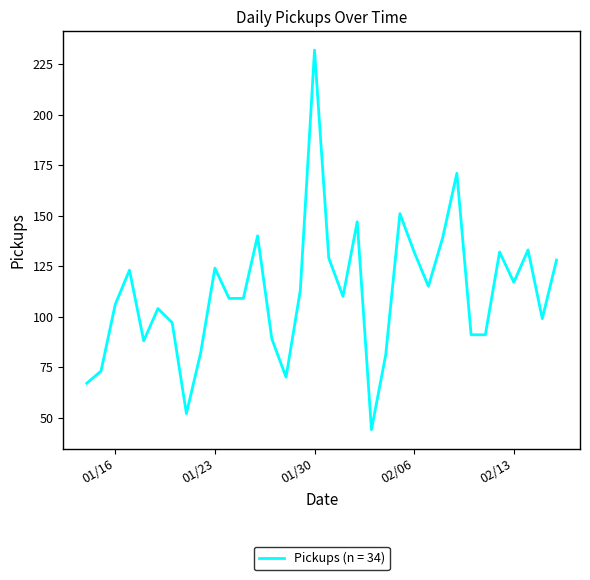

True or false: the data has more than 2 interior local peaks.

True